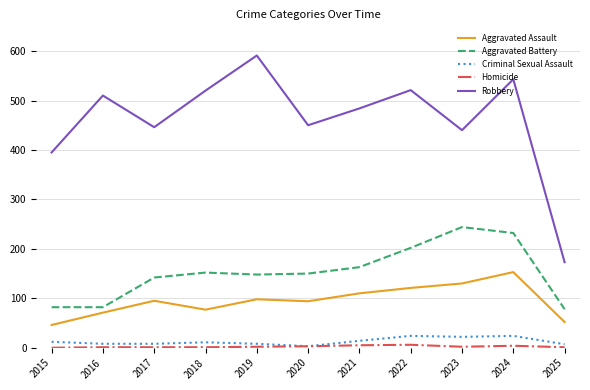

True or false: Aggravated Battery and Criminal Sexual Assault intersect in this chart.

False